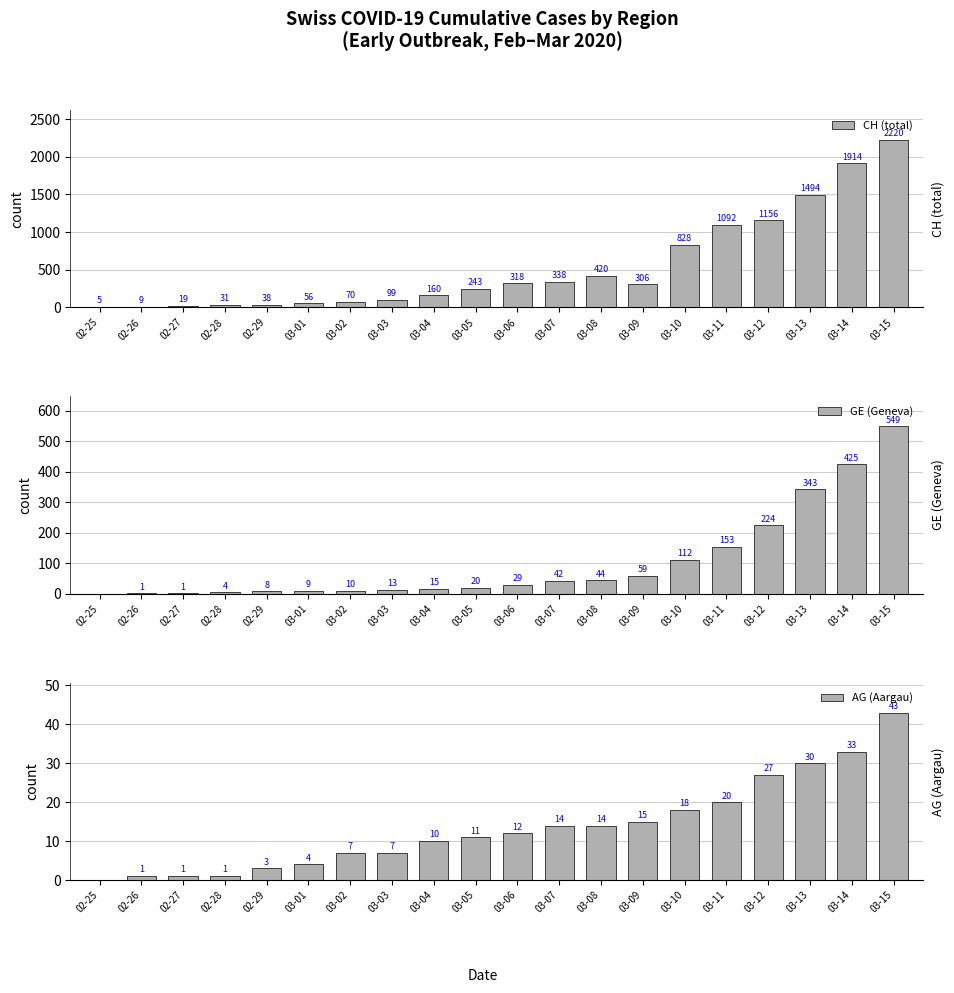

True or false: CH (total) has a value of 306 at 03-09.

True